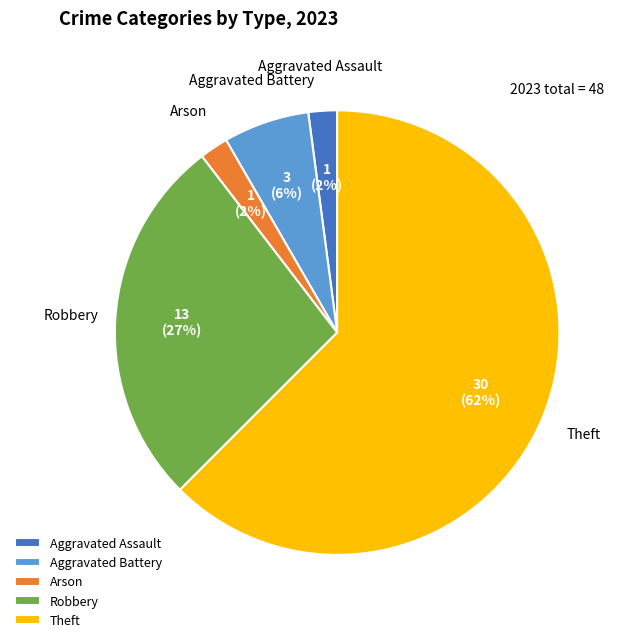

True or false: Aggravated Battery accounts for 6% of the total.

True